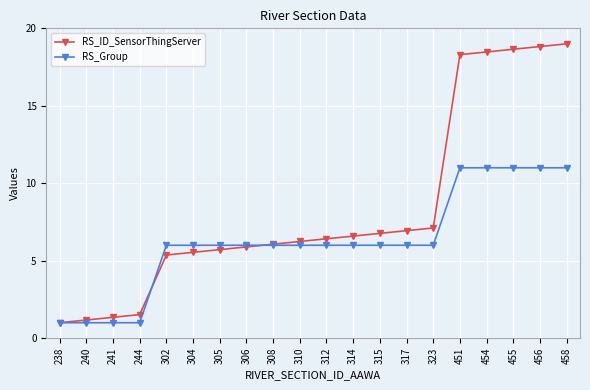

Where is RS_ID_SensorThingServer nearest to the value 10?

323